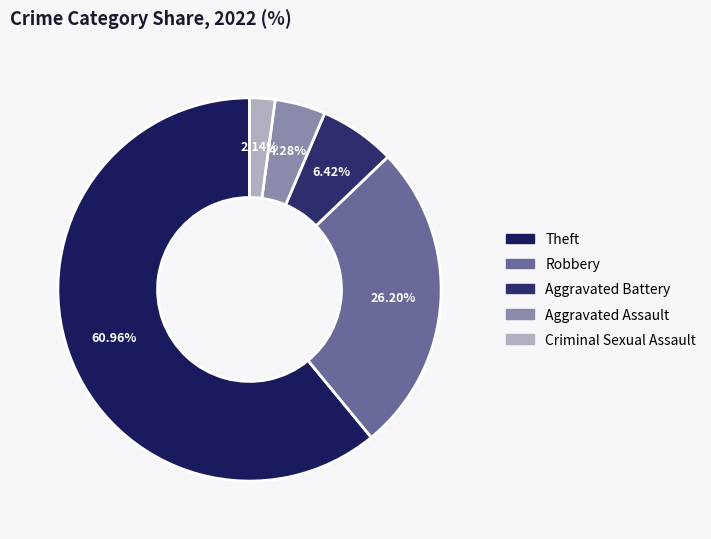

Which category has the smallest portion of the pie?

Criminal Sexual Assault